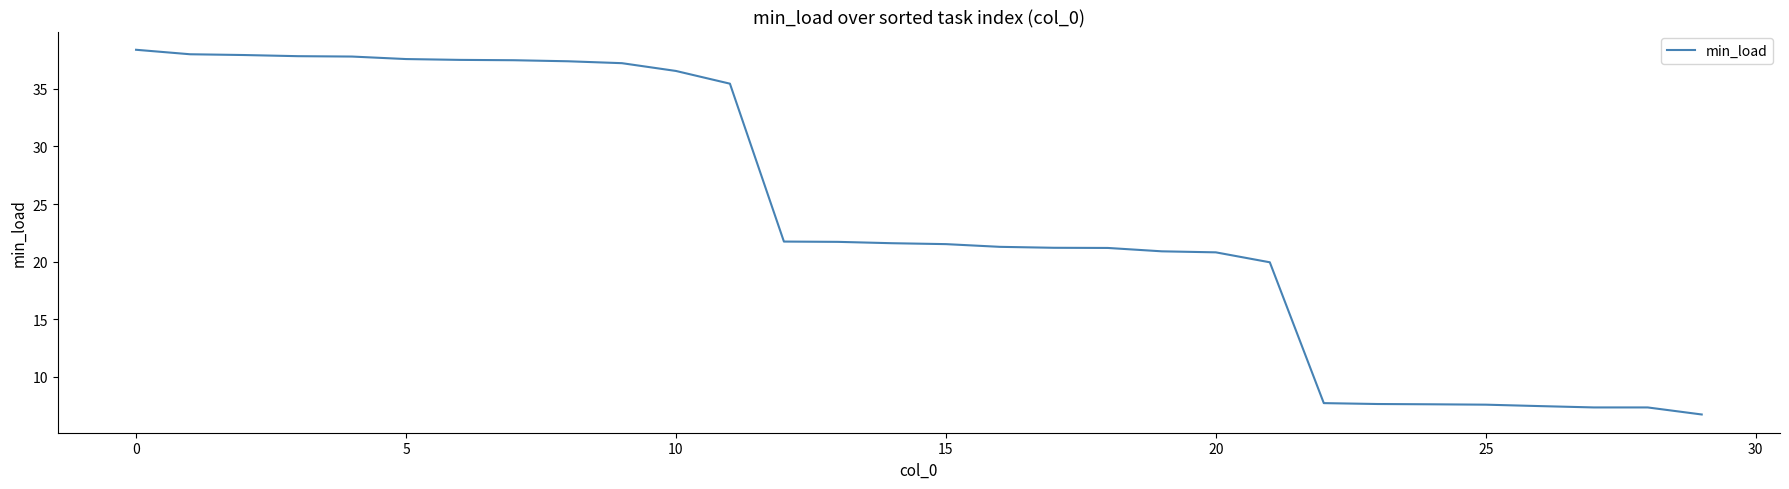

What is the minimum value shown in the chart?

6.7